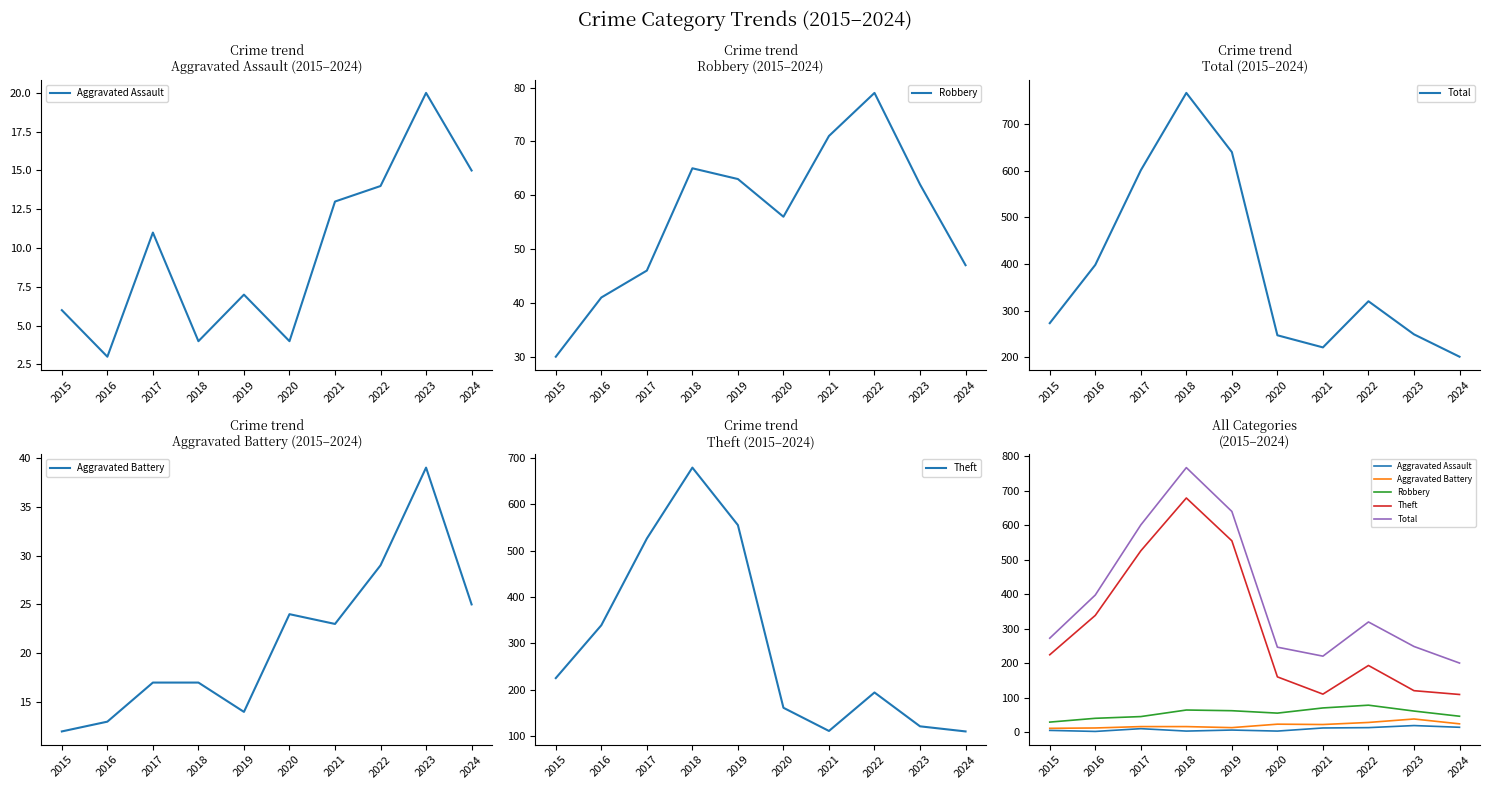

Where does the Total series first go above 320?

2016